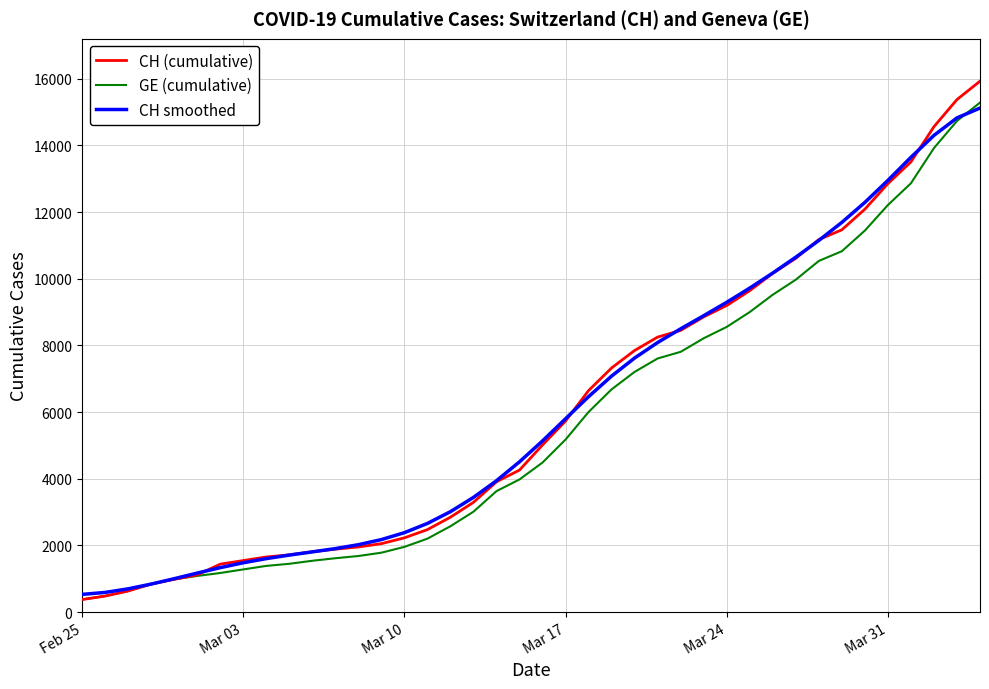

What is the average value of the CH (cumulative) series?

6053.3